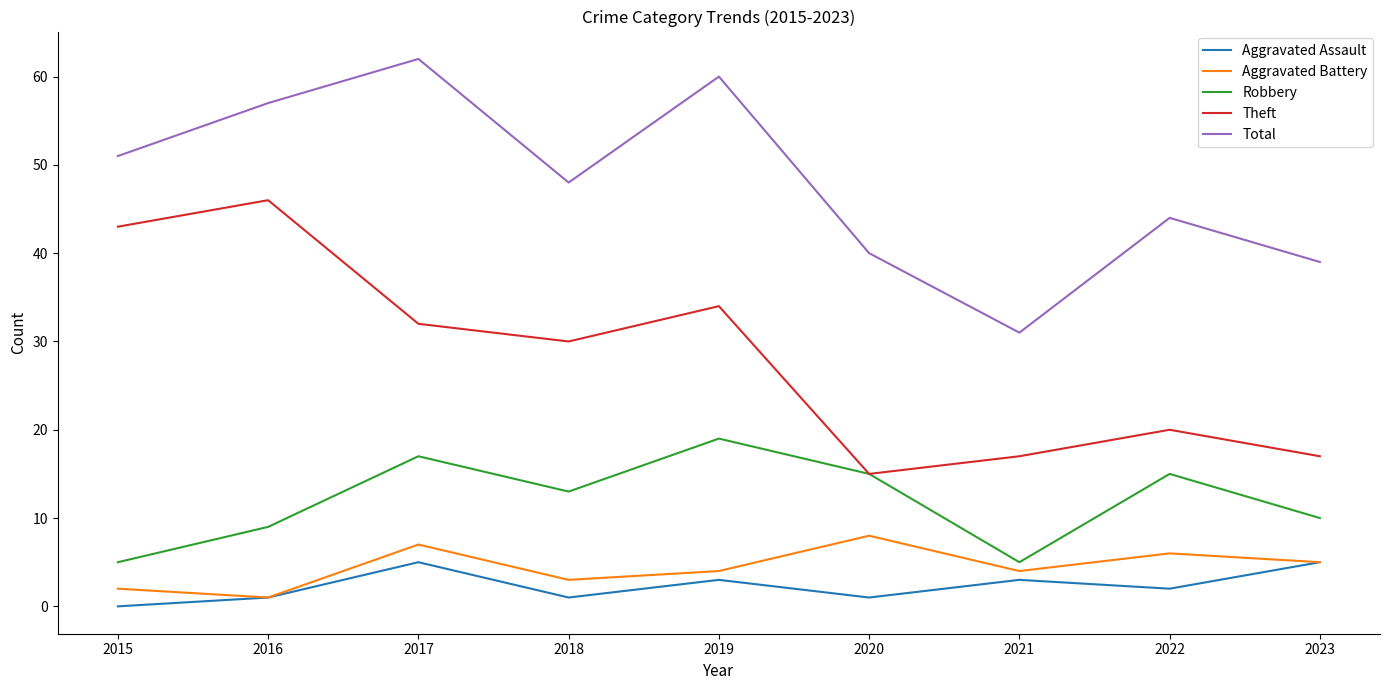

How many lines are shown in the chart?

5